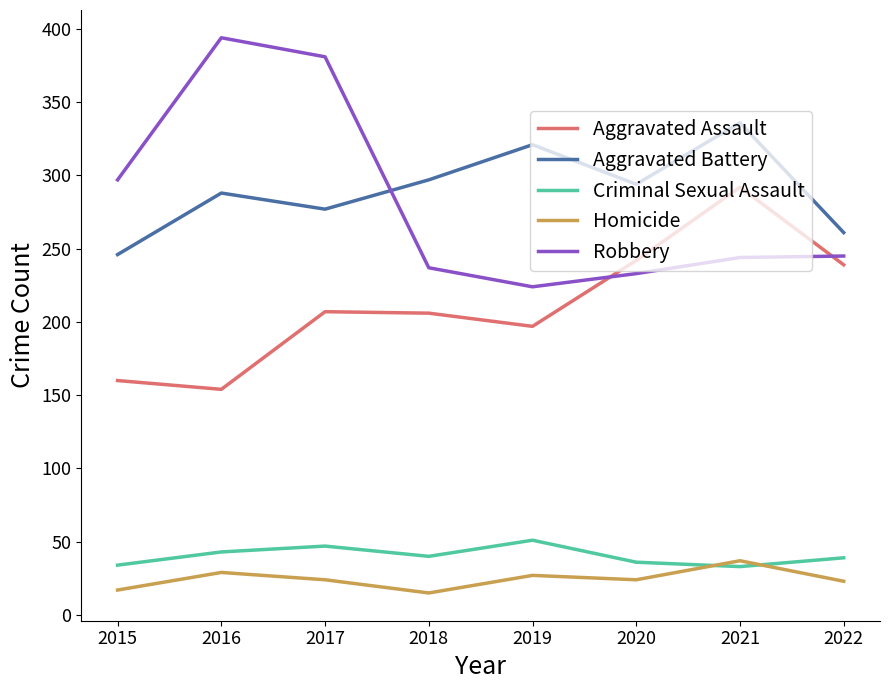

Which series ends up on top after the final intersection of Robbery and Aggravated Battery?

Aggravated Battery